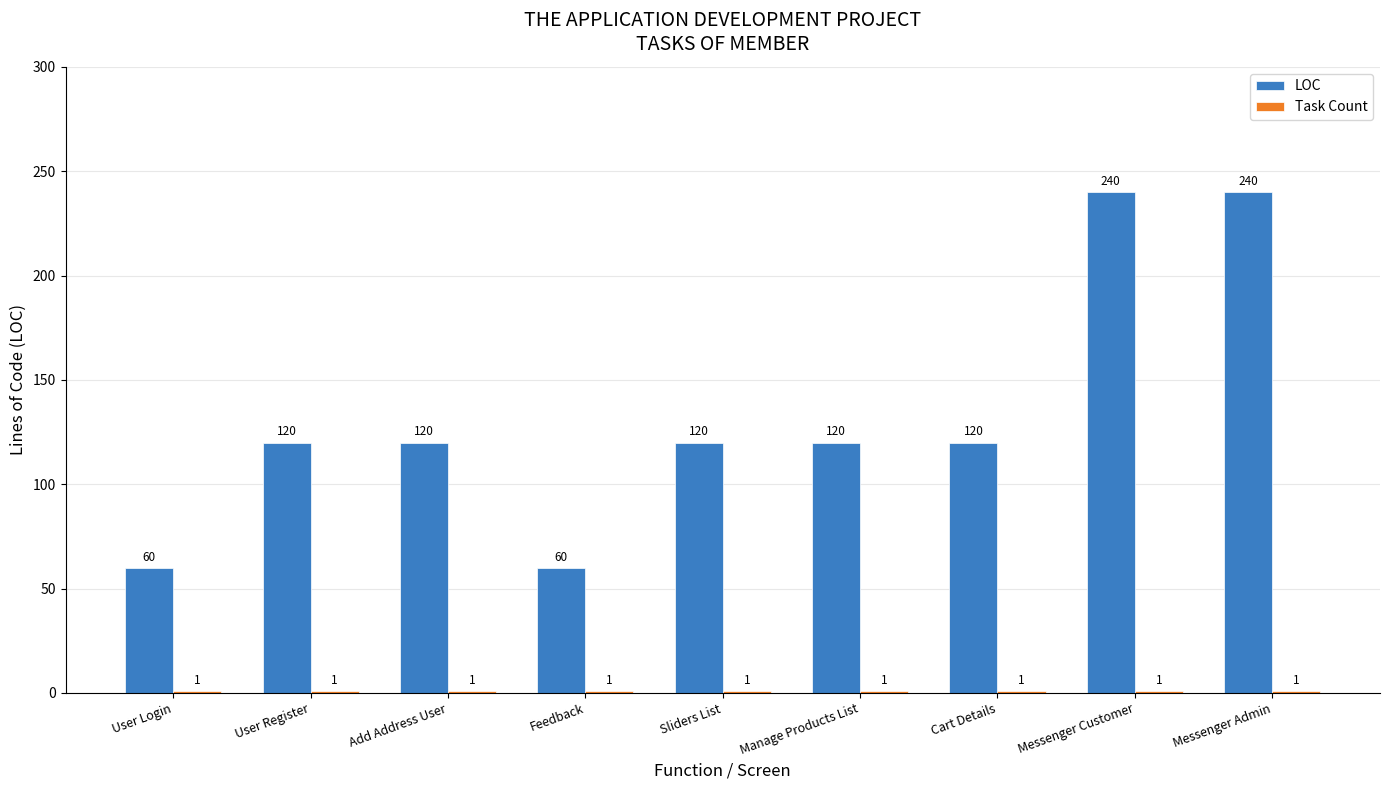

What is the difference between the highest and lowest values at User Login?

59